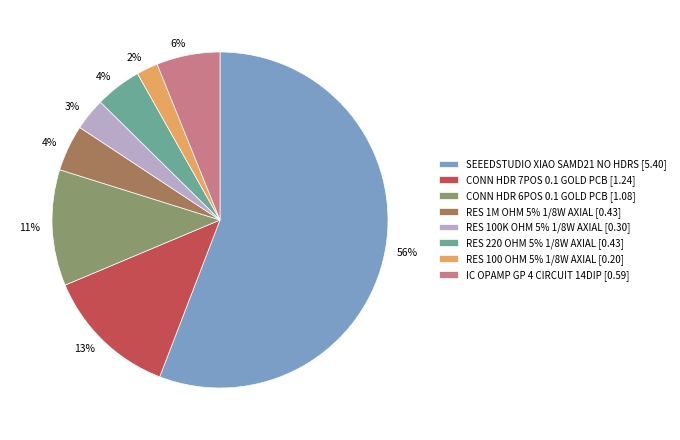

Which slice is the smallest?

RES 100 OHM 5% 1/8W AXIAL